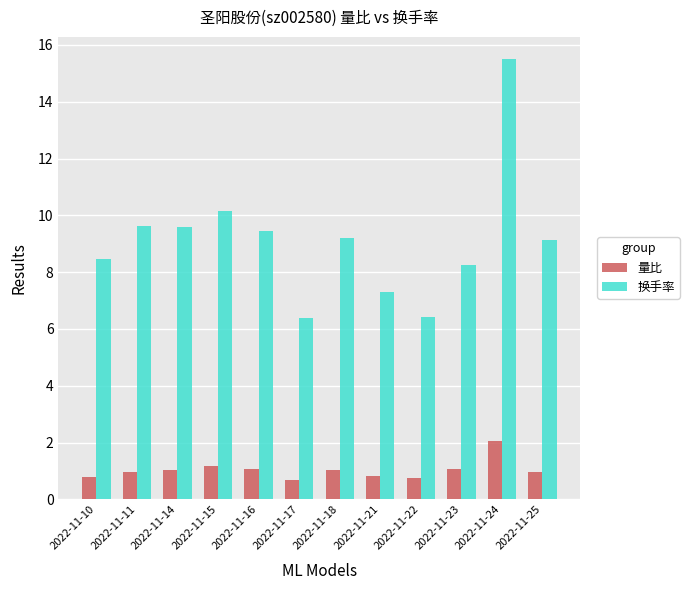

Does the chart contain stacked bars?

No